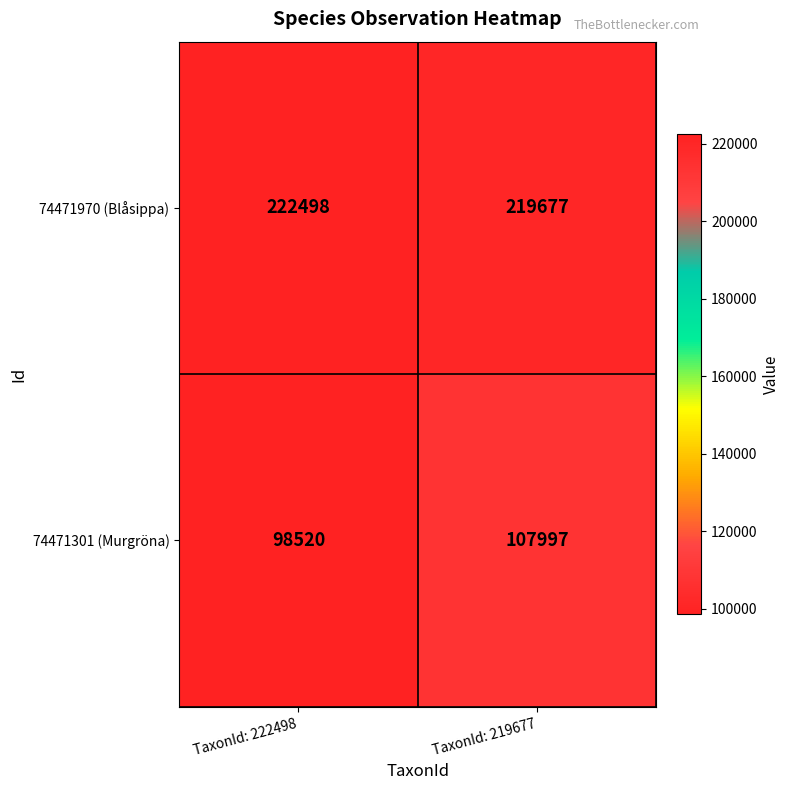

Reading left to right, what are all the values shown in this chart?

74471970 (Blåsippa): TaxonId: 222498=222498	TaxonId: 219677=219677
74471301 (Murgröna): TaxonId: 222498=98520	TaxonId: 219677=107997